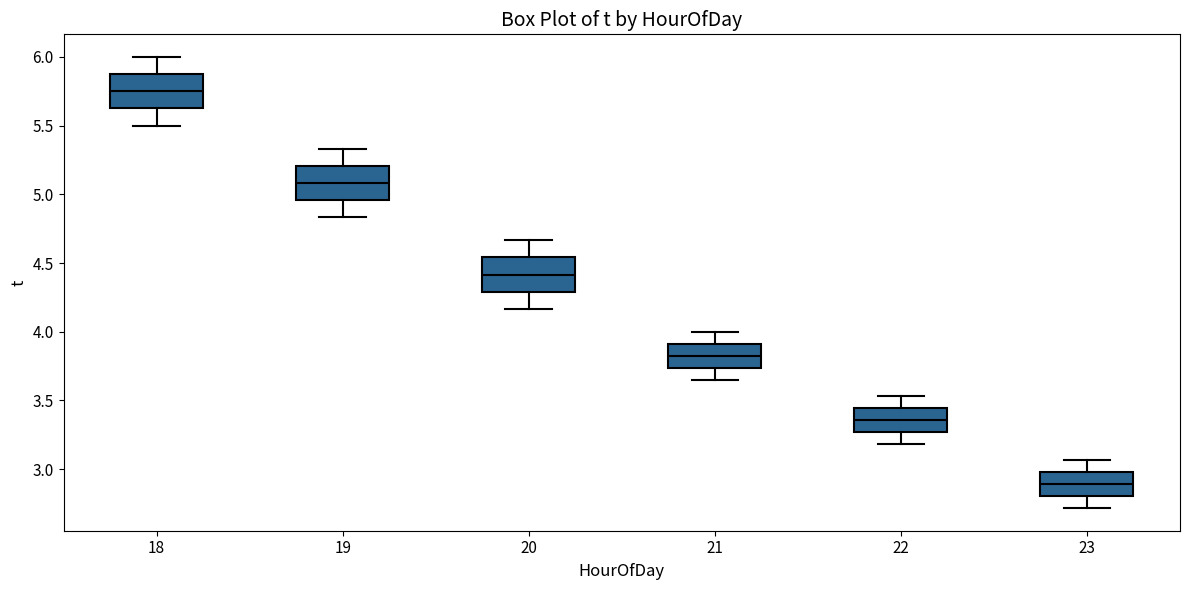

Reading left to right, transcribe this box plot: for each box, give where its median line is, the range the box spans, and where its two whiskers end, as read against the y-axis. The values are not printed on the chart, so give them approximately, as read against the axis.

18: median 5.75, box 5.65 to 5.90, whiskers 5.50 to 6.00
19: median 5.10, box 4.95 to 5.20, whiskers 4.85 to 5.35
20: median 4.40, box 4.30 to 4.55, whiskers 4.15 to 4.65
21: median 3.85, box 3.75 to 3.90, whiskers 3.65 to 4.00
22: median 3.35, box 3.25 to 3.45, whiskers 3.20 to 3.55
23: median 2.90, box 2.80 to 3.00, whiskers 2.70 to 3.05